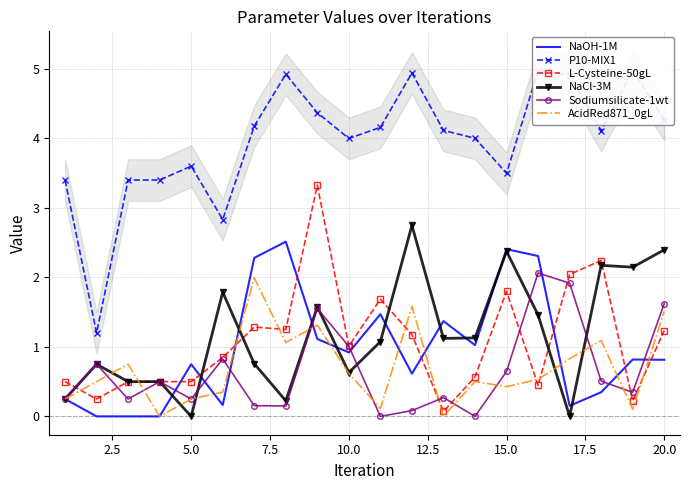

Is it true that L-Cysteine-50gL equals 0.9 at 15.0?

False